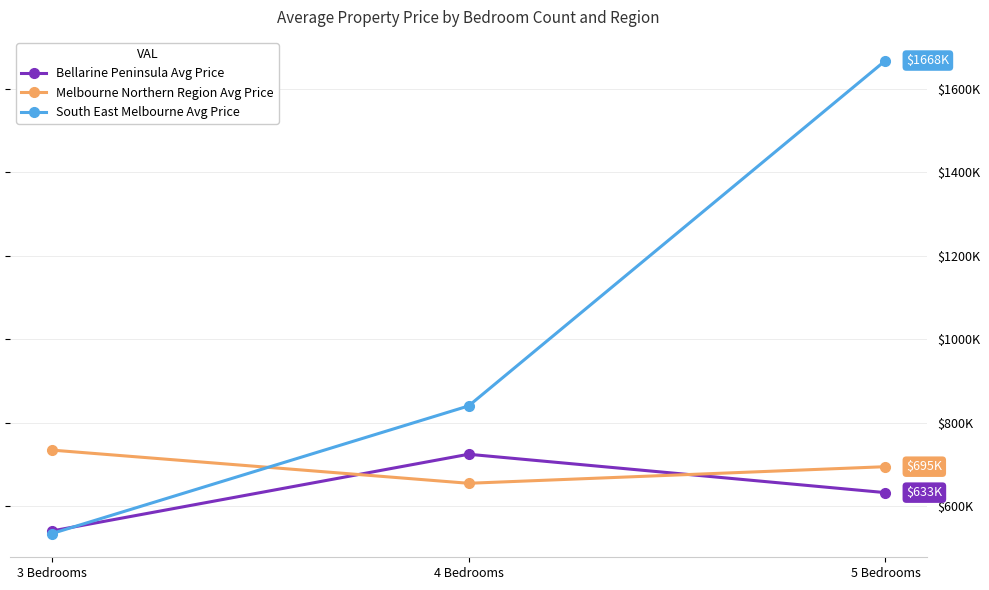

At which category is the sum across all series the highest?

5 Bedrooms